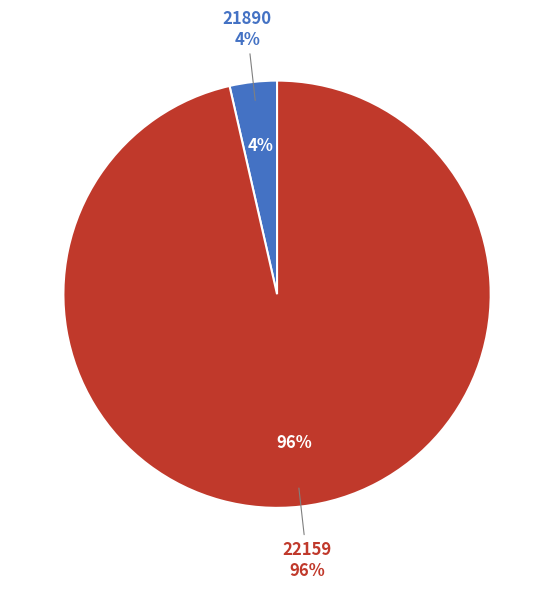

Is it true that 22159 is 99% of the pie?

False